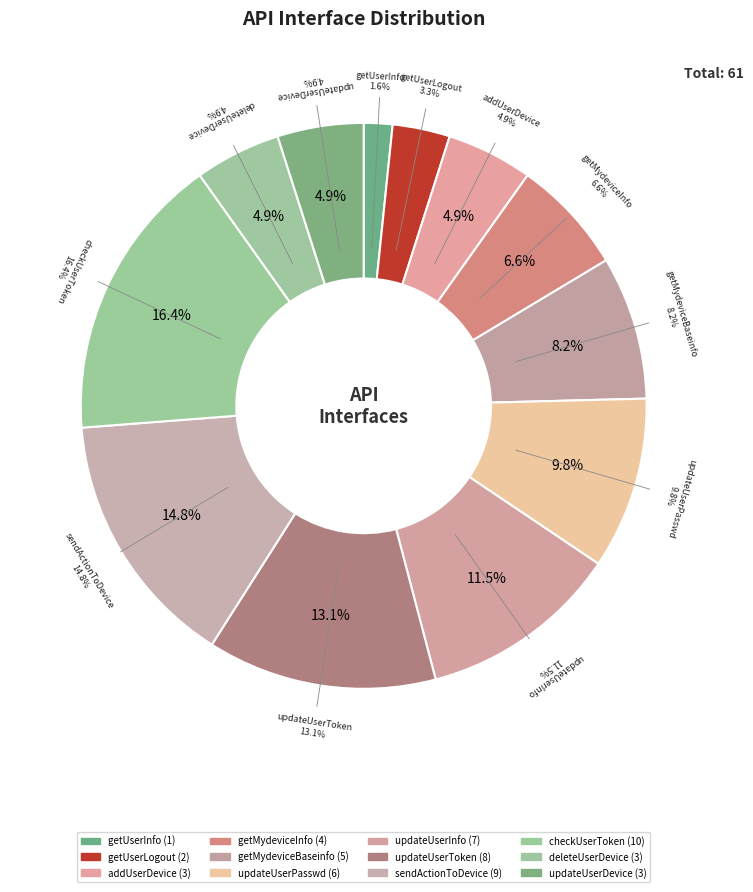

How many slices are in this pie chart?

12